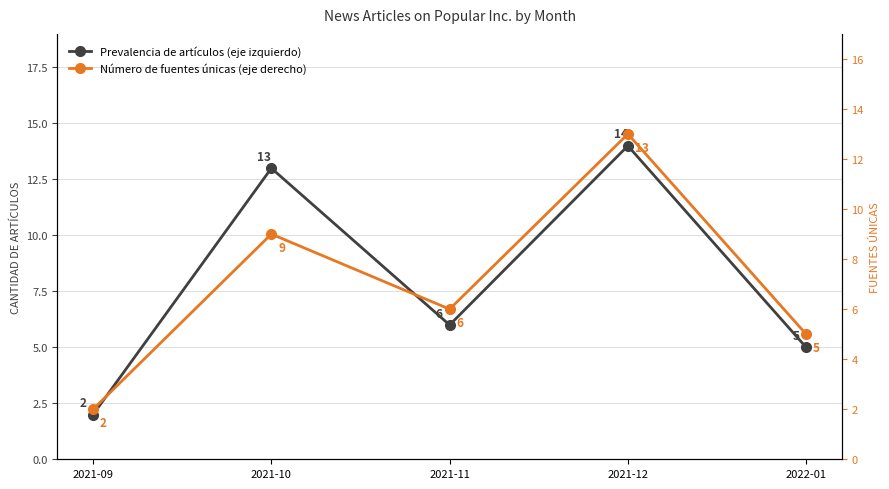

At which category is the sum across all series the highest?

2021-12